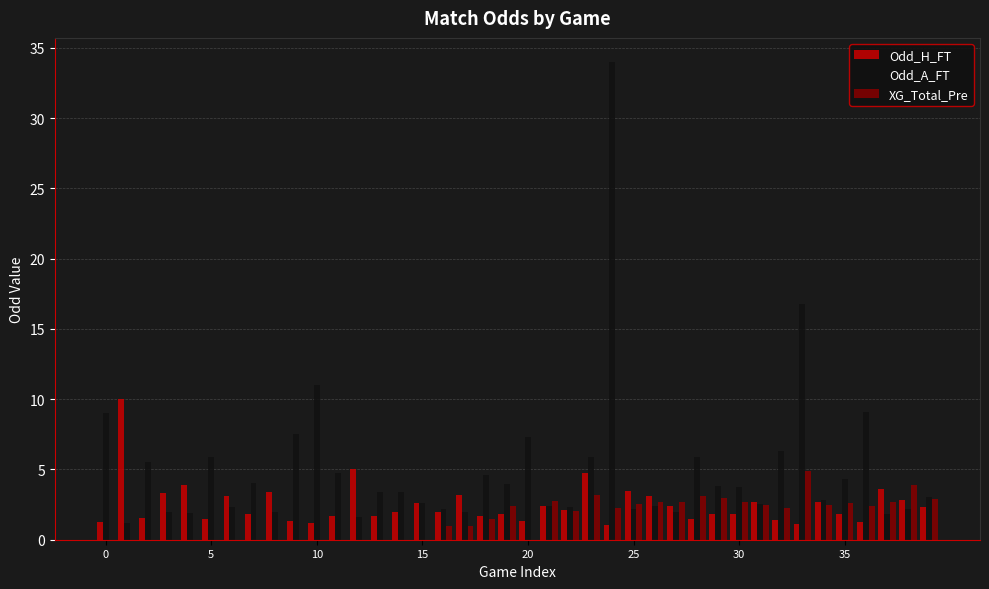

What is the highest value of the Odd_H_FT series?

10.0